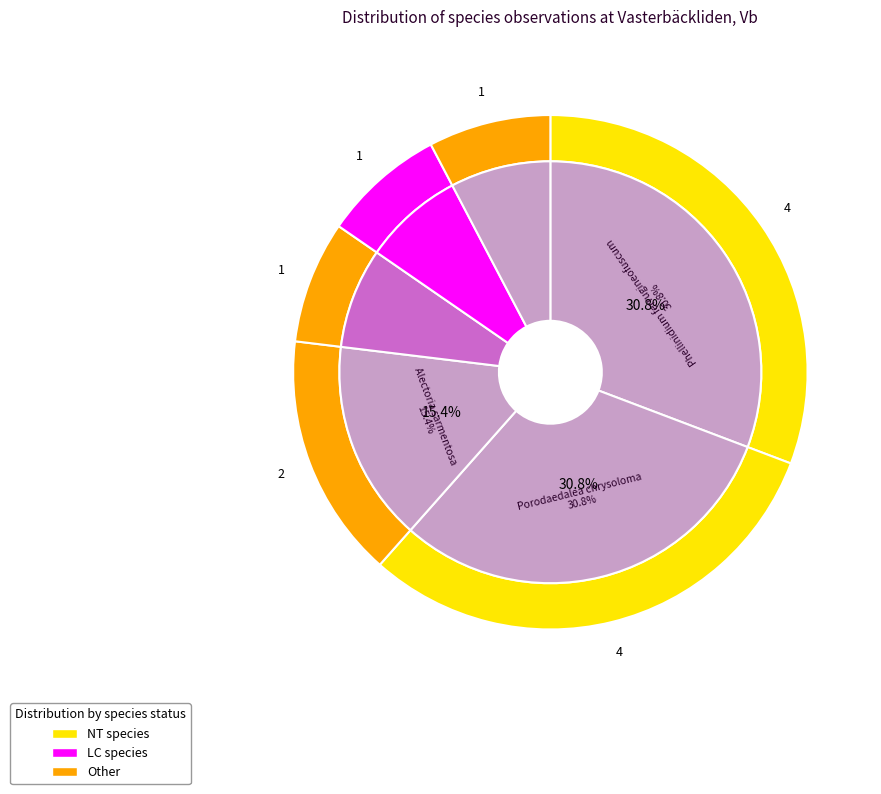

To the nearest percent, what is the difference between the largest and smallest slice percentages?

23%